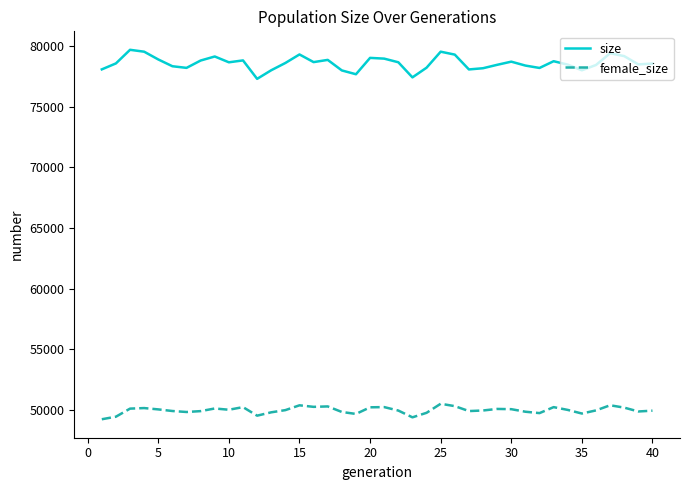

True or false: size and female_size cross at least once.

False